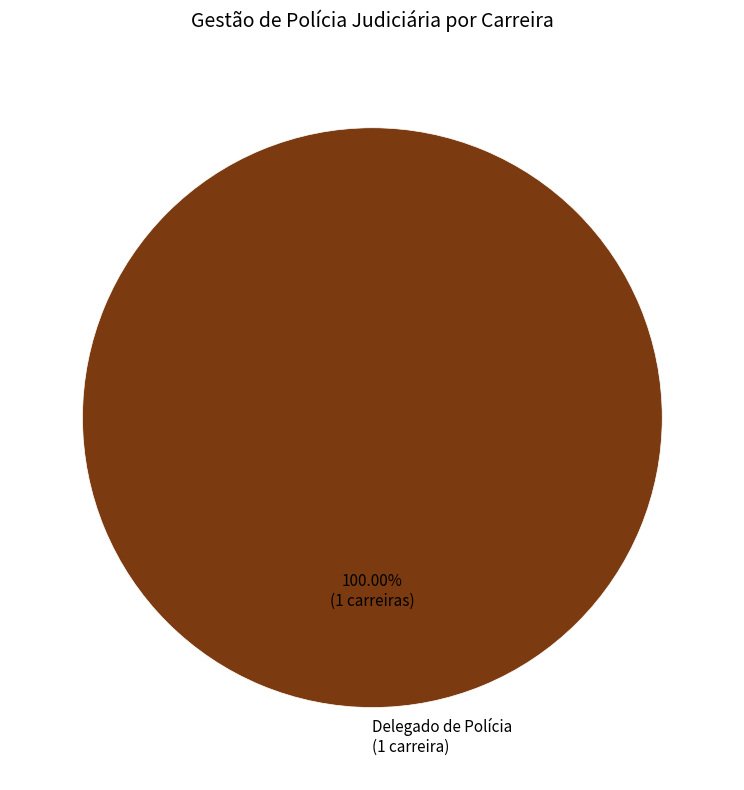

Rank the categories by value from highest to lowest.

Delegado de Polícia (1 carreira)